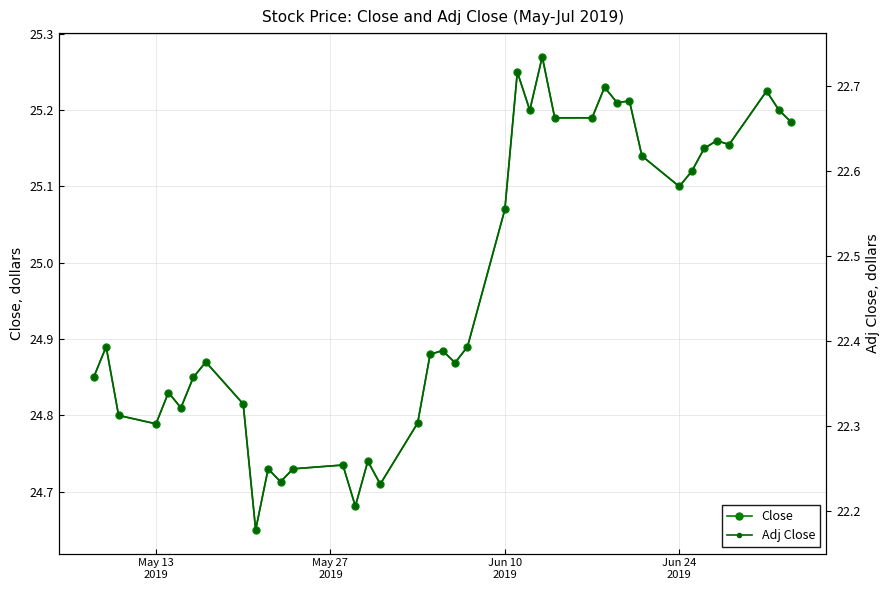

Reading right to left, list all the values displayed in this chart.

Close: 25.2	25.2	25.2	25.2	25.2	25.1	25.1	25.1	25.1	25.2	25.2	25.2	25.2	25.2	25.3	25.2	25.2	25.1	24.9	24.9	24.9	24.9	24.8	24.7	24.7	24.7	24.7	24.7	24.7	24.7	24.6	24.8	24.9	24.9	24.8	24.8	24.8	24.8	24.9	24.9
Adj Close: 22.7	22.7	22.7	22.6	22.6	22.6	22.6	22.6	22.6	22.7	22.7	22.7	22.7	22.7	22.7	22.7	22.7	22.6	22.4	22.4	22.4	22.4	22.3	22.2	22.3	22.2	22.3	22.2	22.2	22.2	22.2	22.3	22.4	22.4	22.3	22.3	22.3	22.3	22.4	22.4